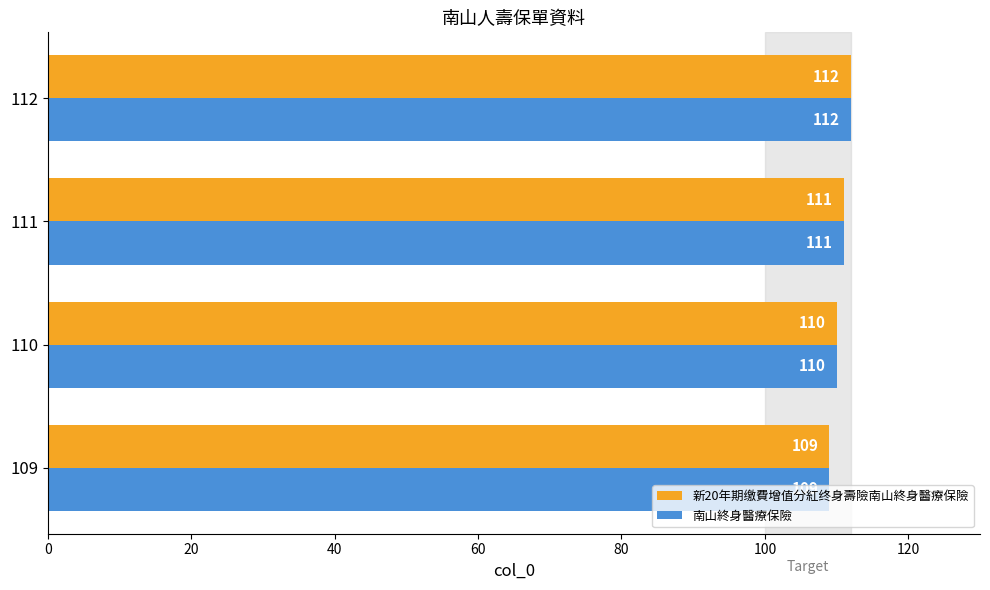

Which label corresponds to the largest value in the chart?

112